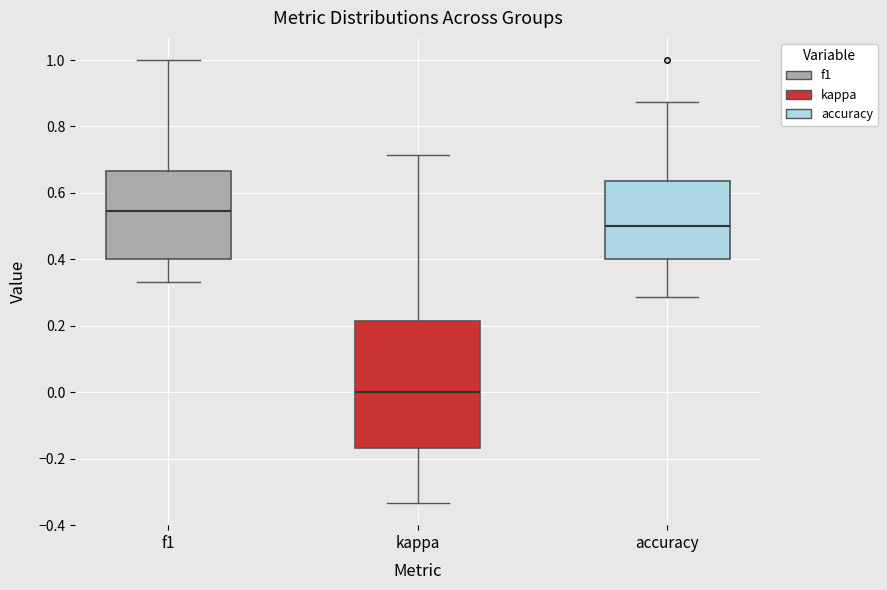

Which box is the tallest, from its lower edge to its upper edge?

kappa